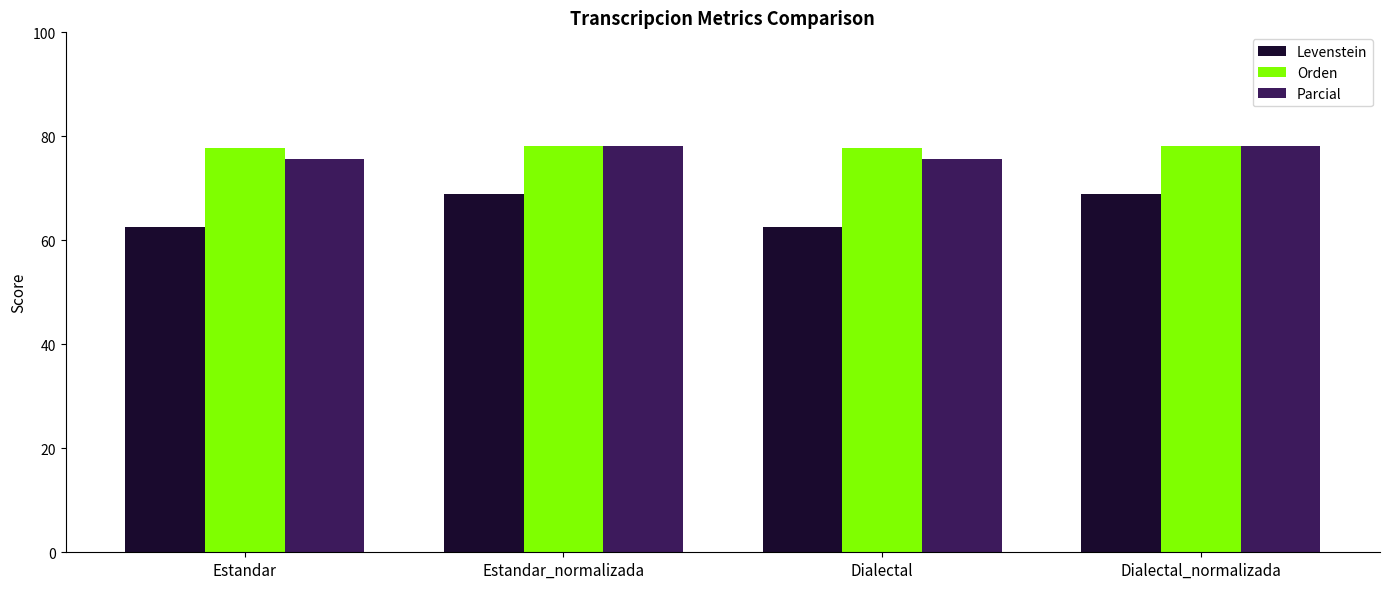

How many distinct data groups are displayed?

3